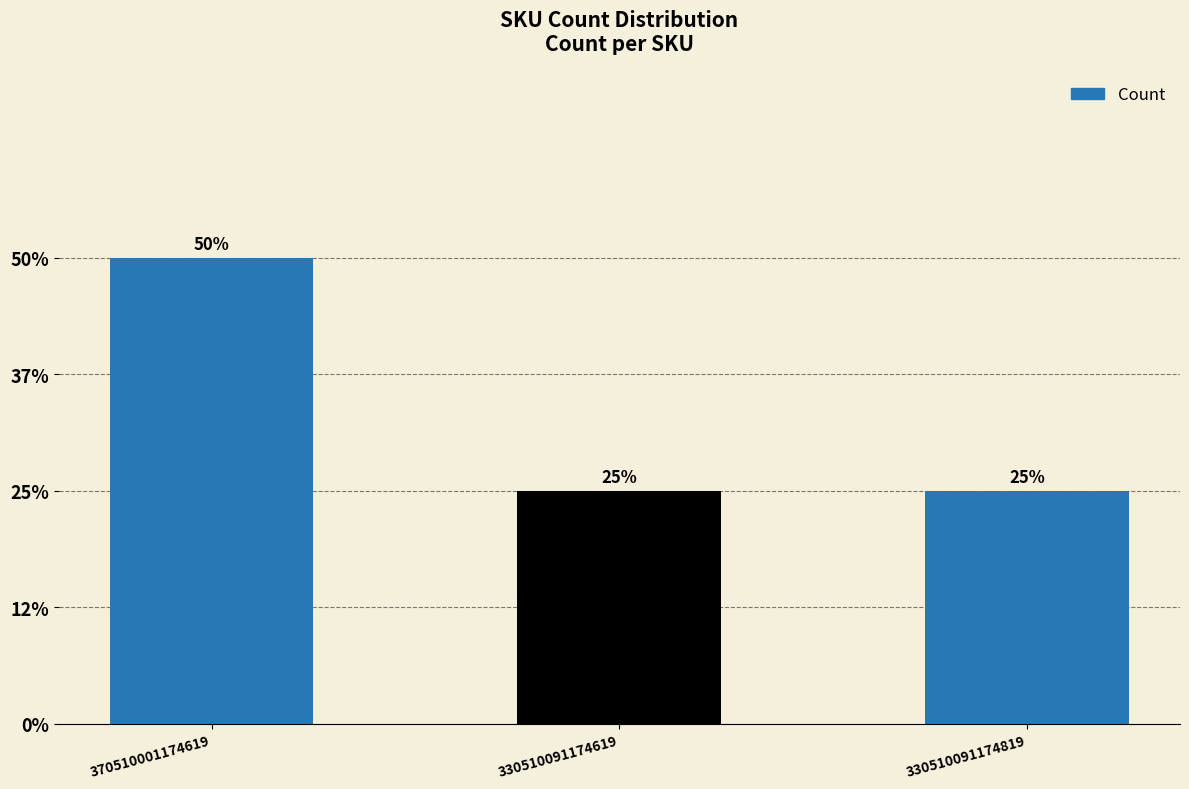

Does the chart contain any negative values?

No